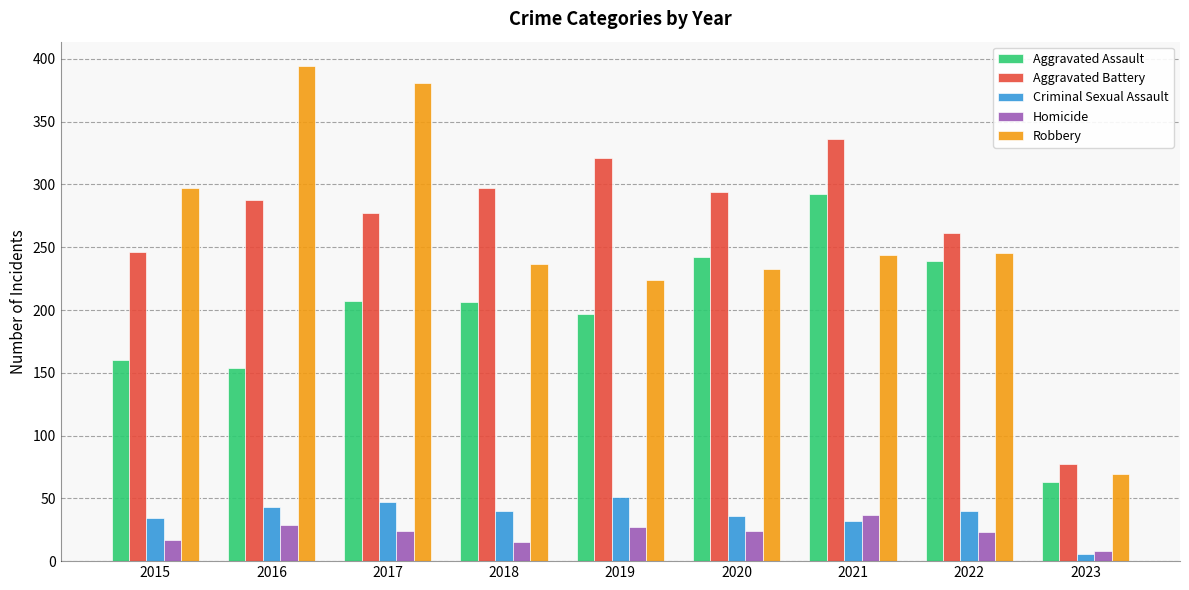

What is the minimum value for Robbery?

69